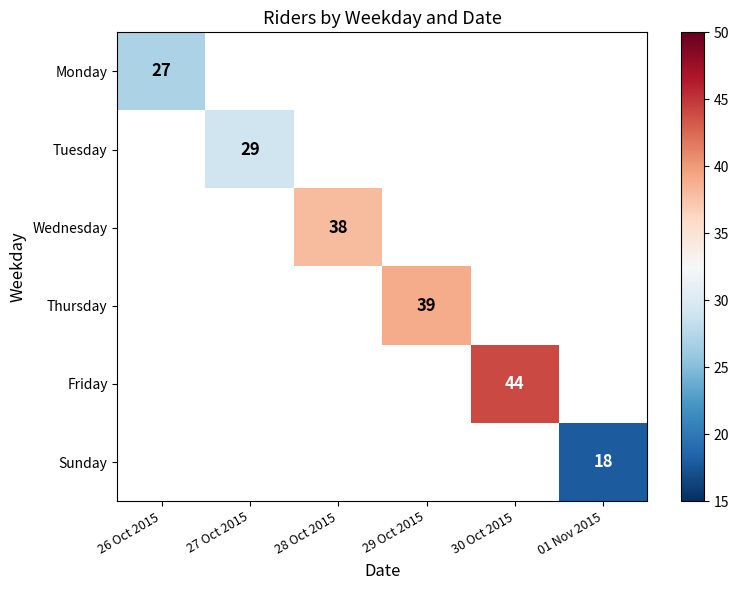

The value of Friday at 30 Oct 2015 is 76. True or false?

False